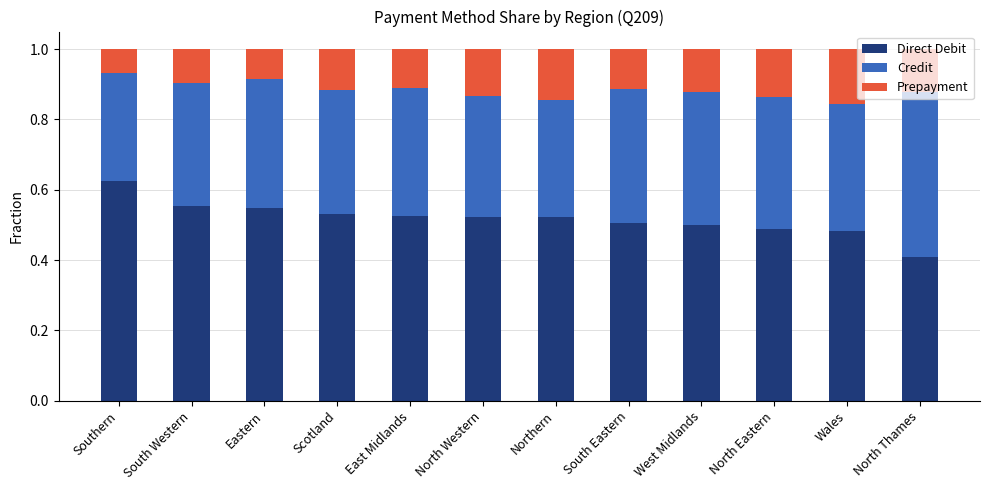

Is it true that Direct Debit equals 0.9 at Eastern?

False